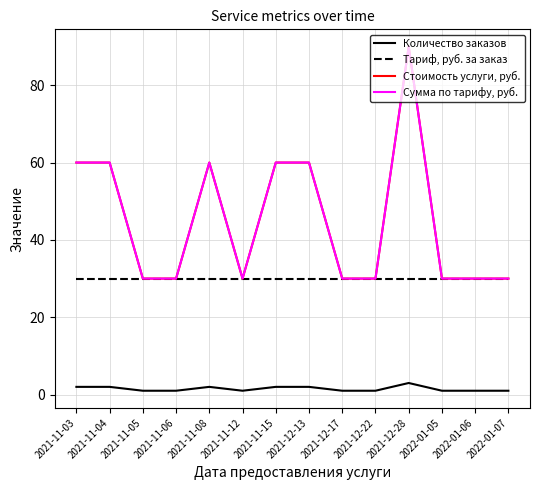

What is the sum of all Тариф, руб. за заказ values?

420